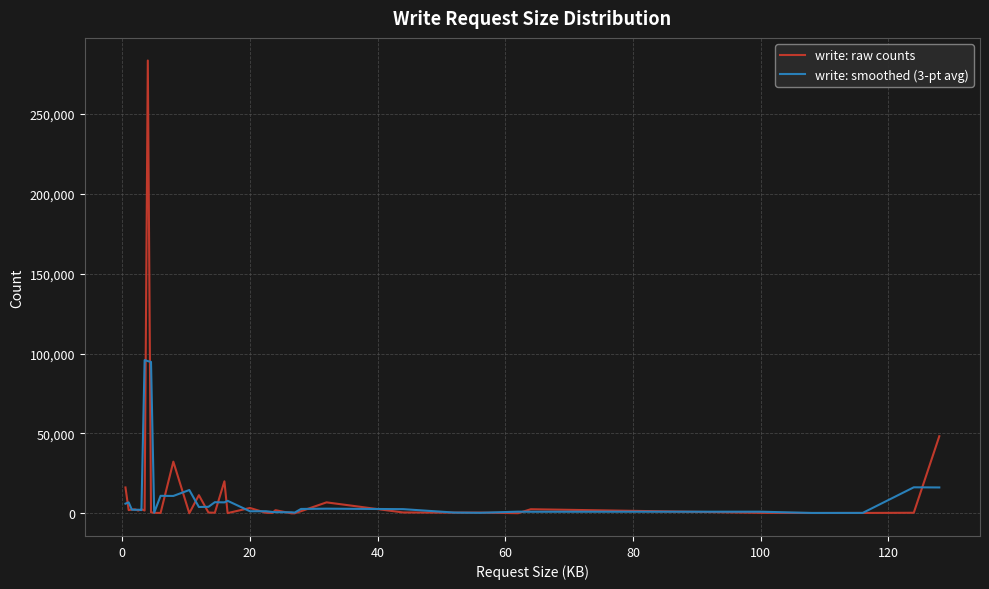

True or false: write: raw counts has more than 1 interior local peaks.

True